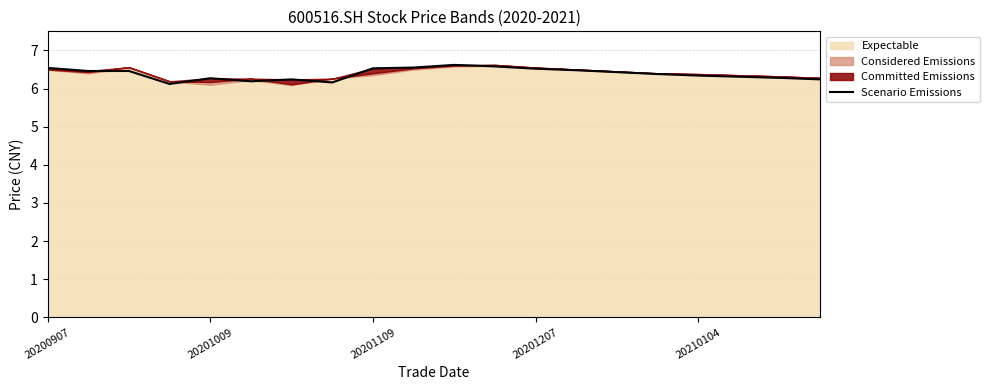

The Scenario Emissions series shows 10.7 at 20201207. True or false?

False